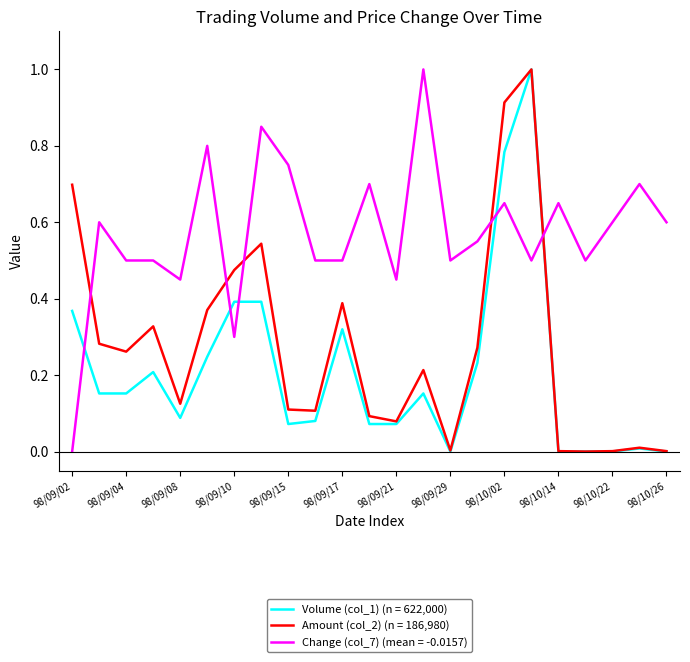

Which series has the largest total across all categories?

Change (col_7) (mean = -0.0157)